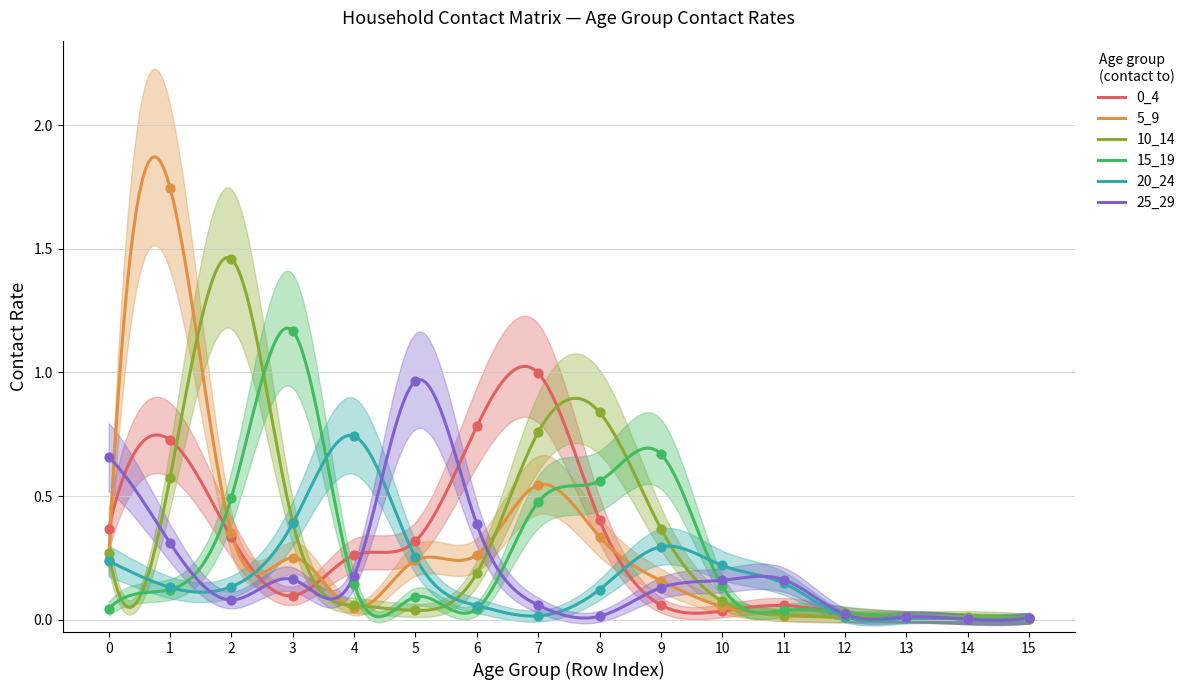

Which series reaches the maximum Y coordinate?

5_9